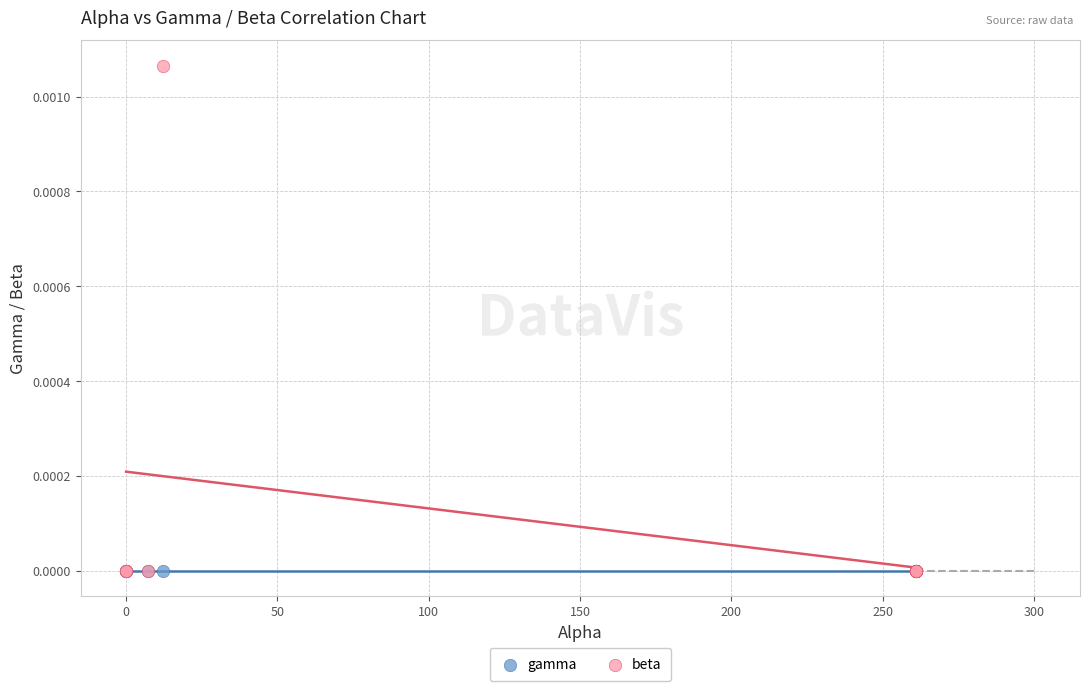

What are all the series names shown in the legend?

gamma, beta